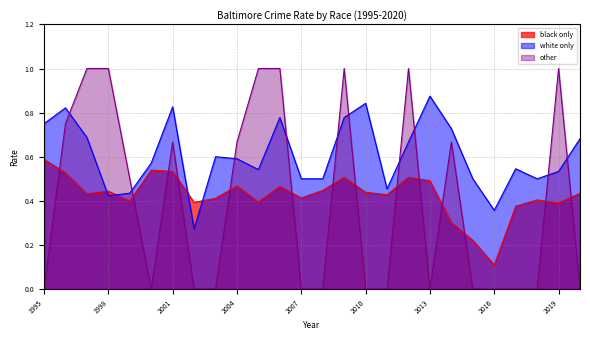

After their last crossing, which series has the higher values: other or white only?

white only